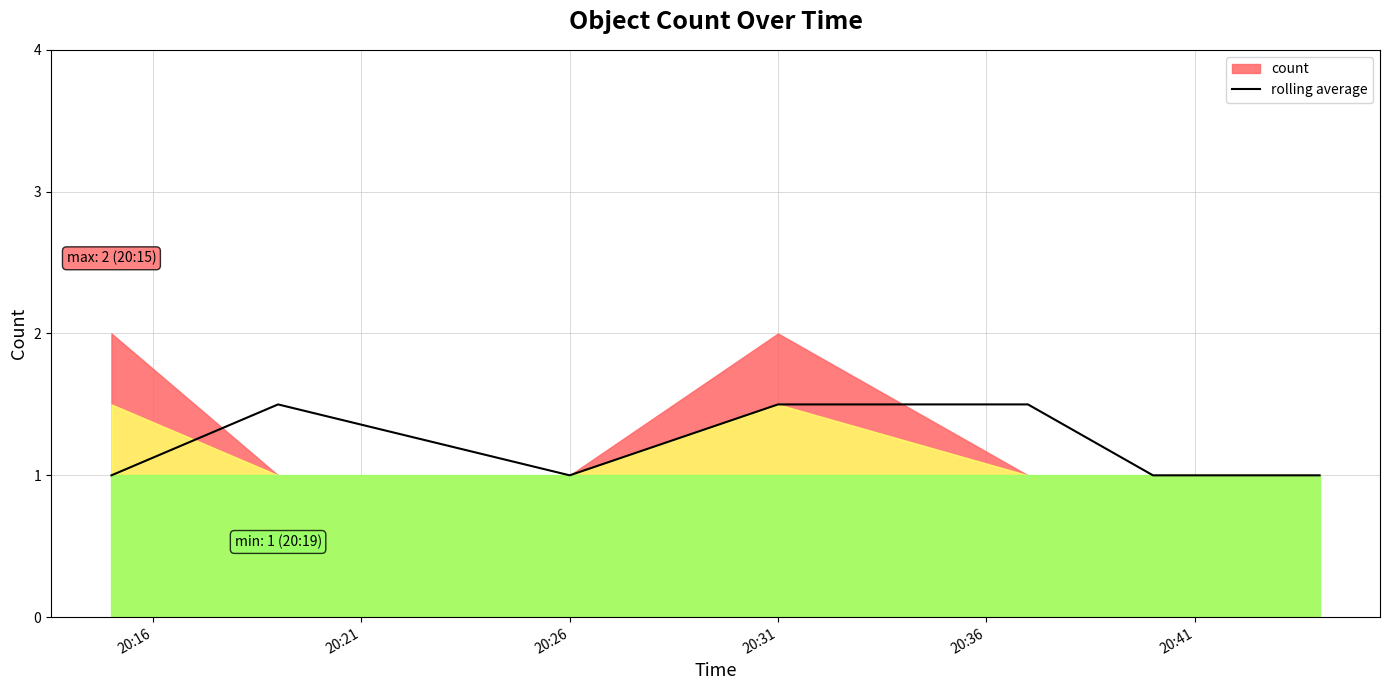

What is the sum of all values?

8.5